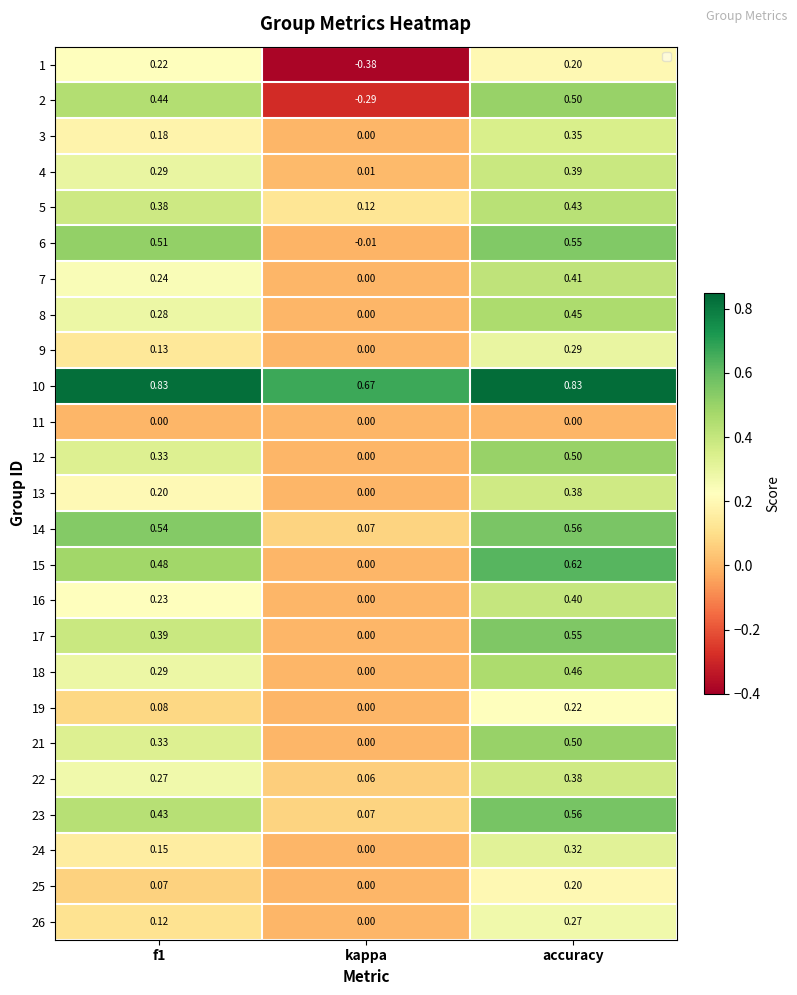

At how many categories does at least one series exceed 0?

3